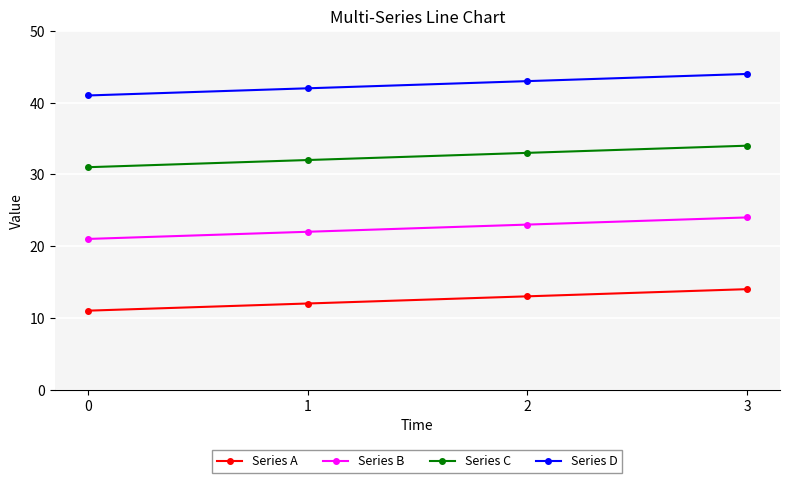

What is the lowest value of the Series B series?

21